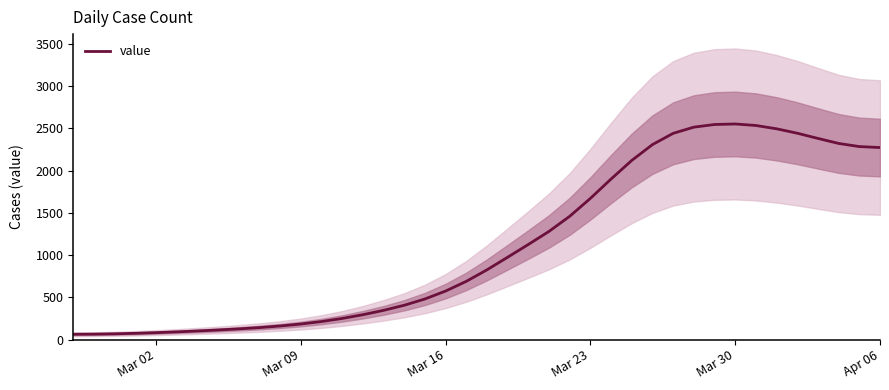

How many lines are shown in the chart?

1